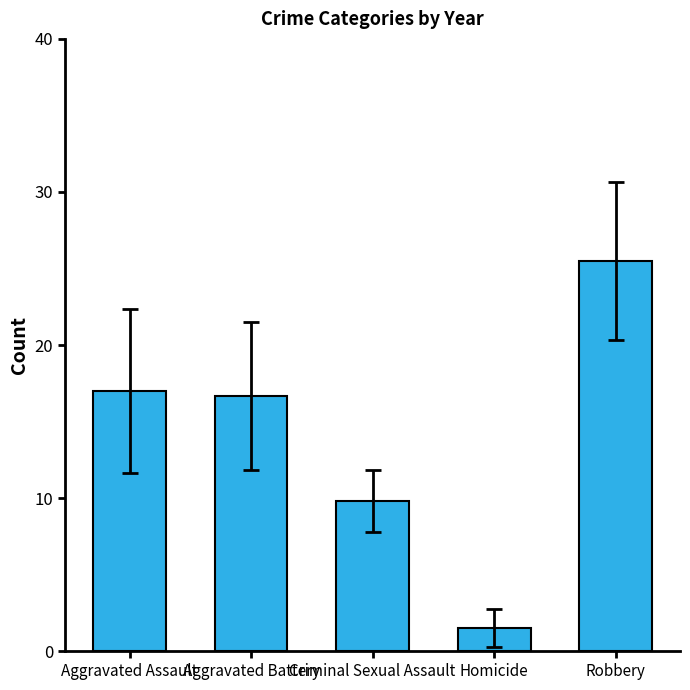

Between Robbery and Aggravated Assault, which is larger?

Robbery